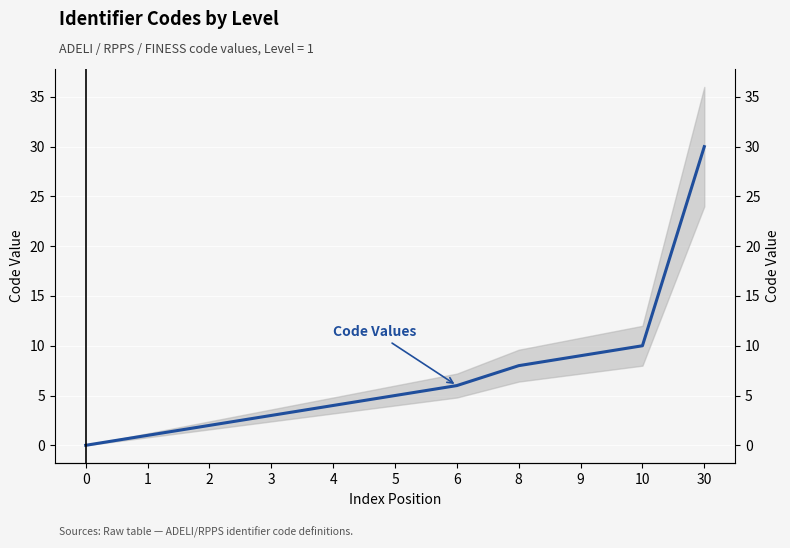

What is the value of the 9th point from the left?

9